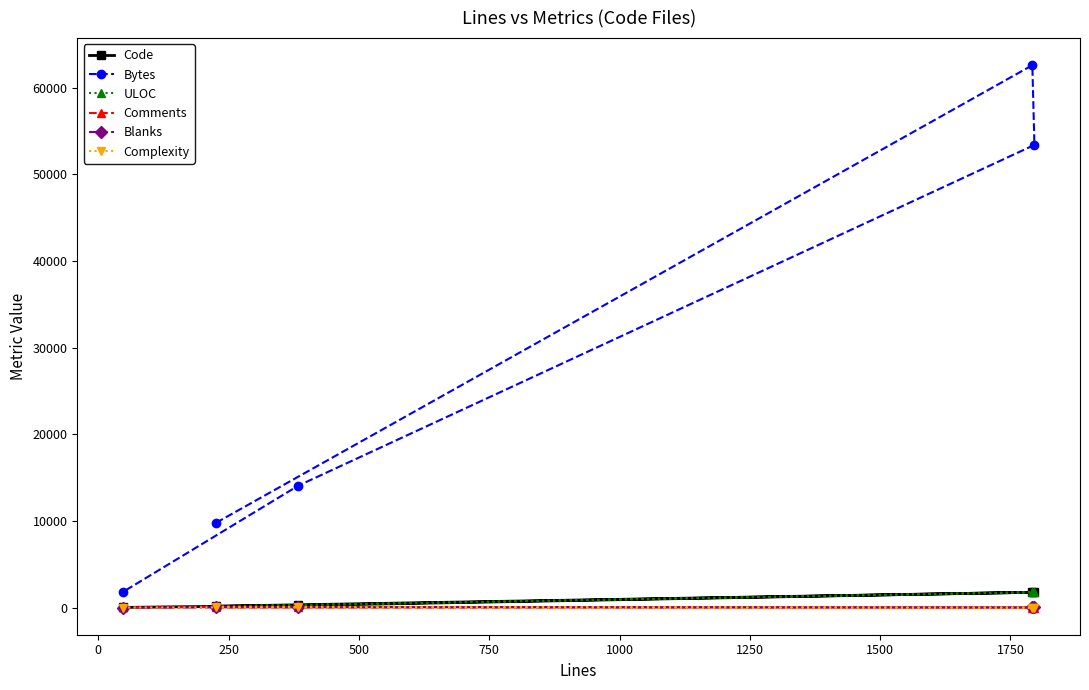

What is the maximum value for Code?

1772